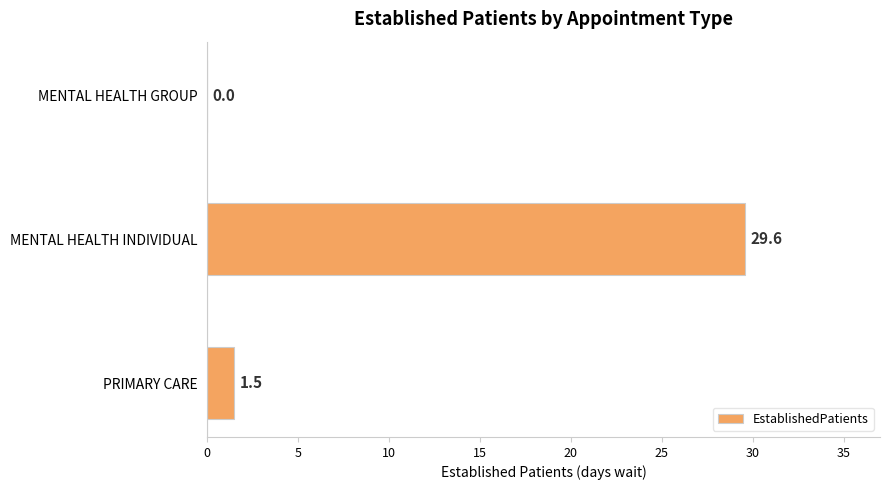

Count the number of data series in this chart.

1